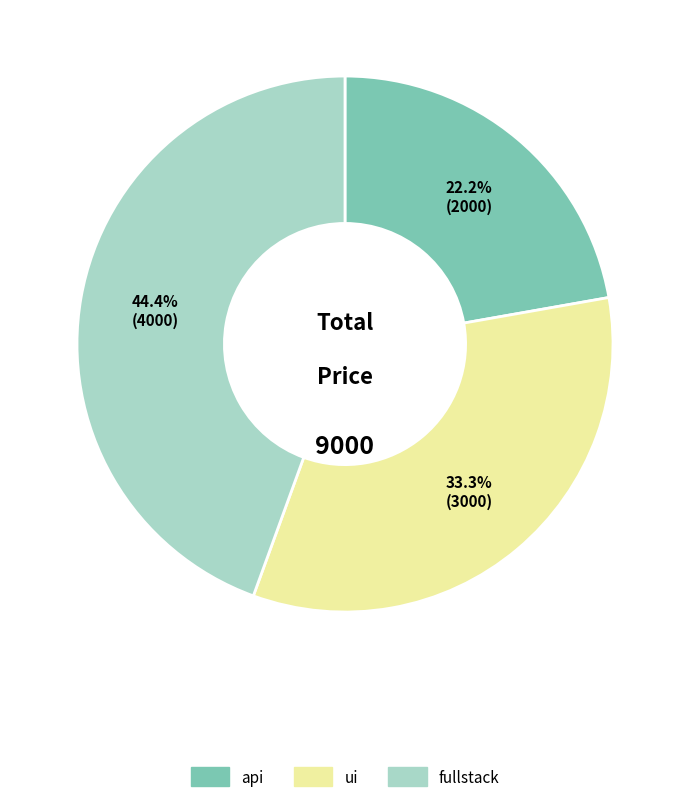

Which has a higher value, fullstack or api?

fullstack